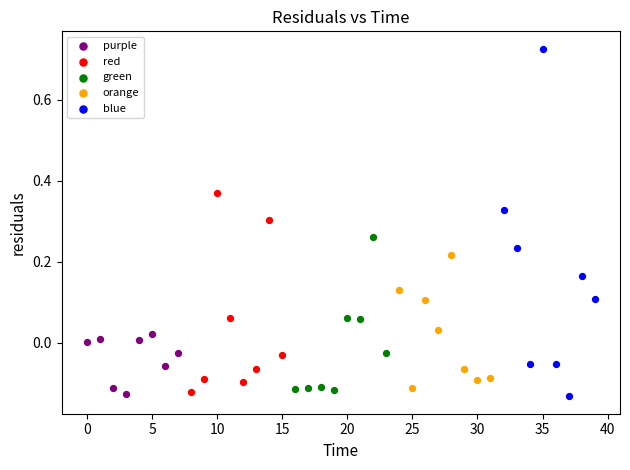

Which series reaches the maximum Y coordinate?

blue